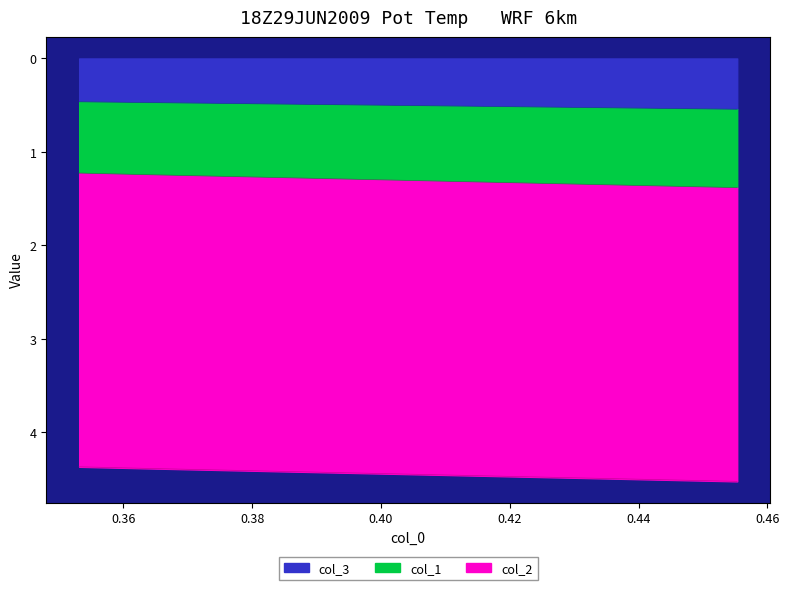

What is the maximum value for col_3?

0.5